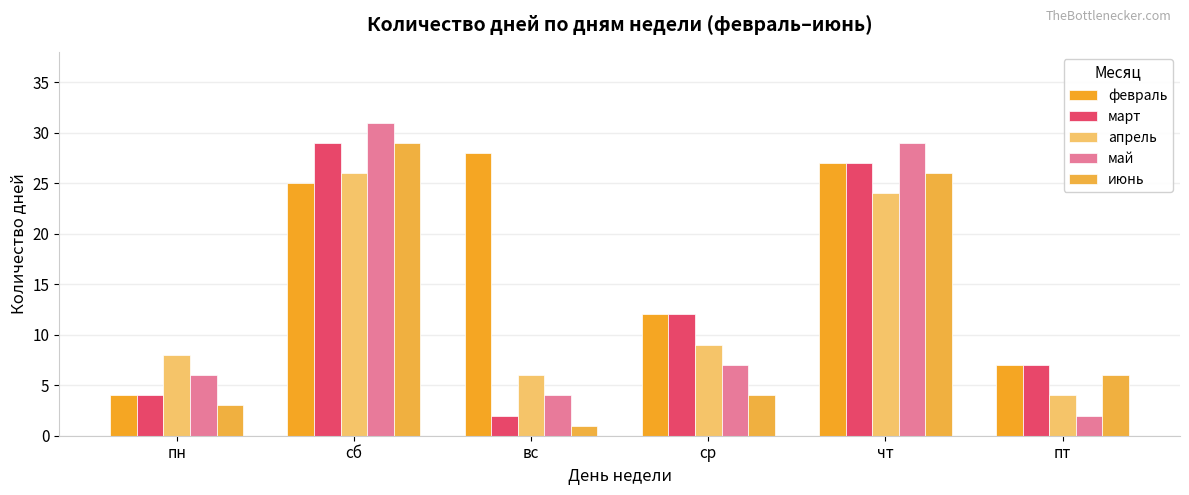

Reading right to left, extract all data points from this chart.

февраль: 7	27	12	28	25	4
март: 7	27	12	2	29	4
апрель: 4	24	9	6	26	8
май: 2	29	7	4	31	6
июнь: 6	26	4	1	29	3